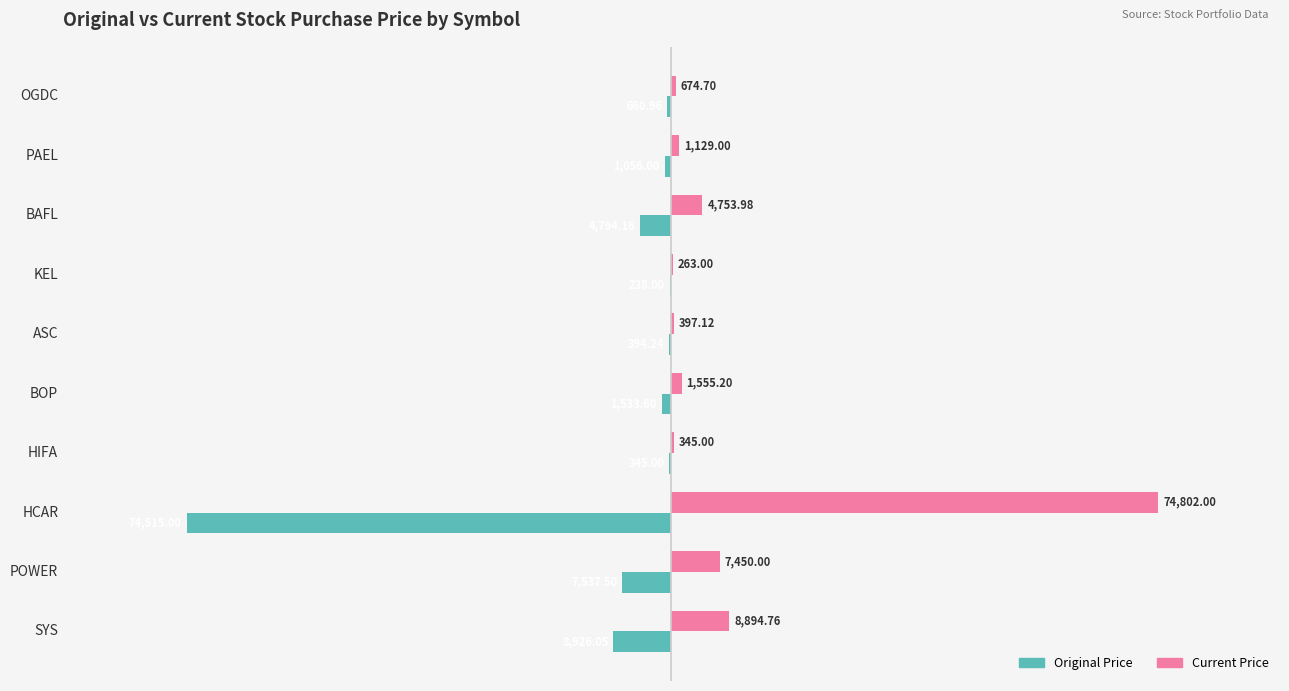

What are all the series names shown in the legend?

Original Price, Current Price